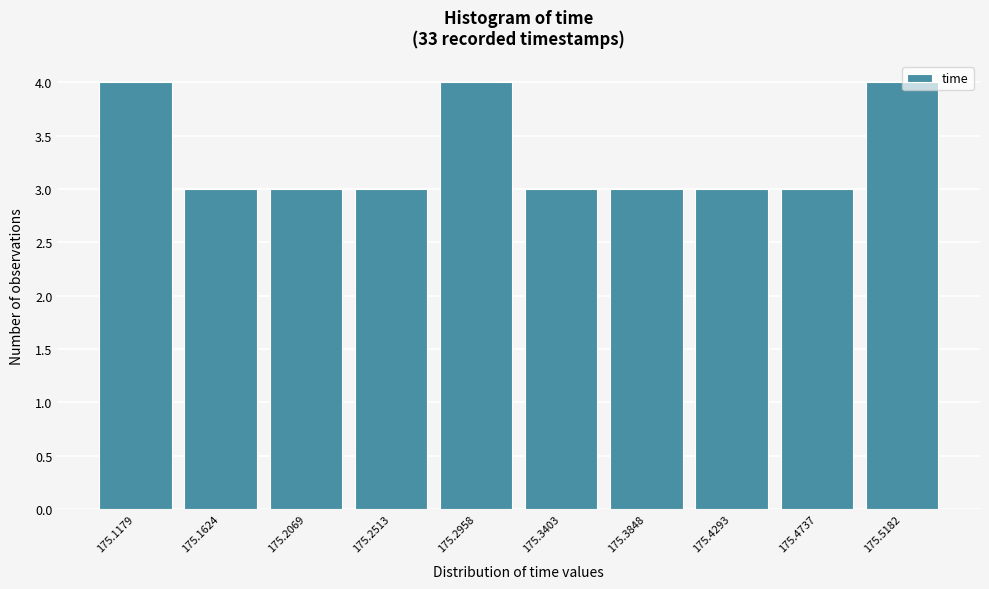

Reading right to left, list all the values displayed in this chart.

175.5182=4	175.4737=3	175.4293=3	175.3848=3	175.3403=3	175.2958=4	175.2513=3	175.2069=3	175.1624=3	175.1179=4